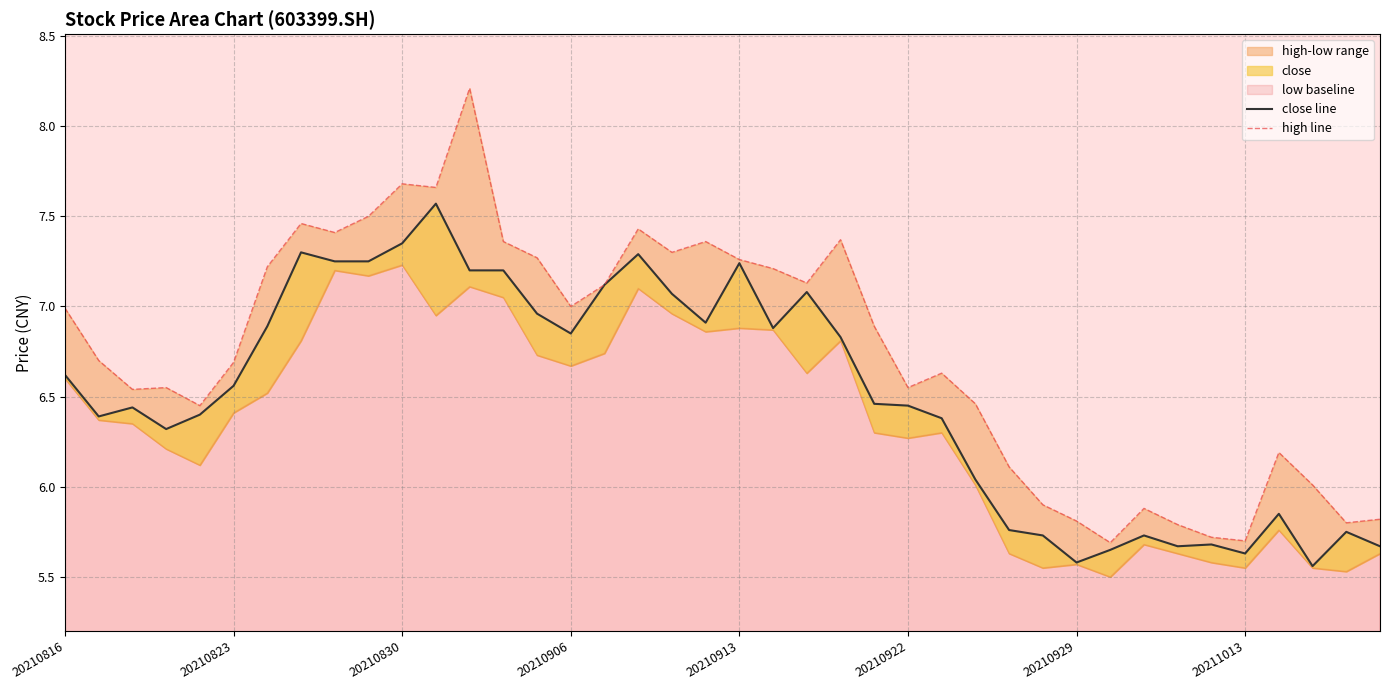

What is the minimum value for close line?

5.6